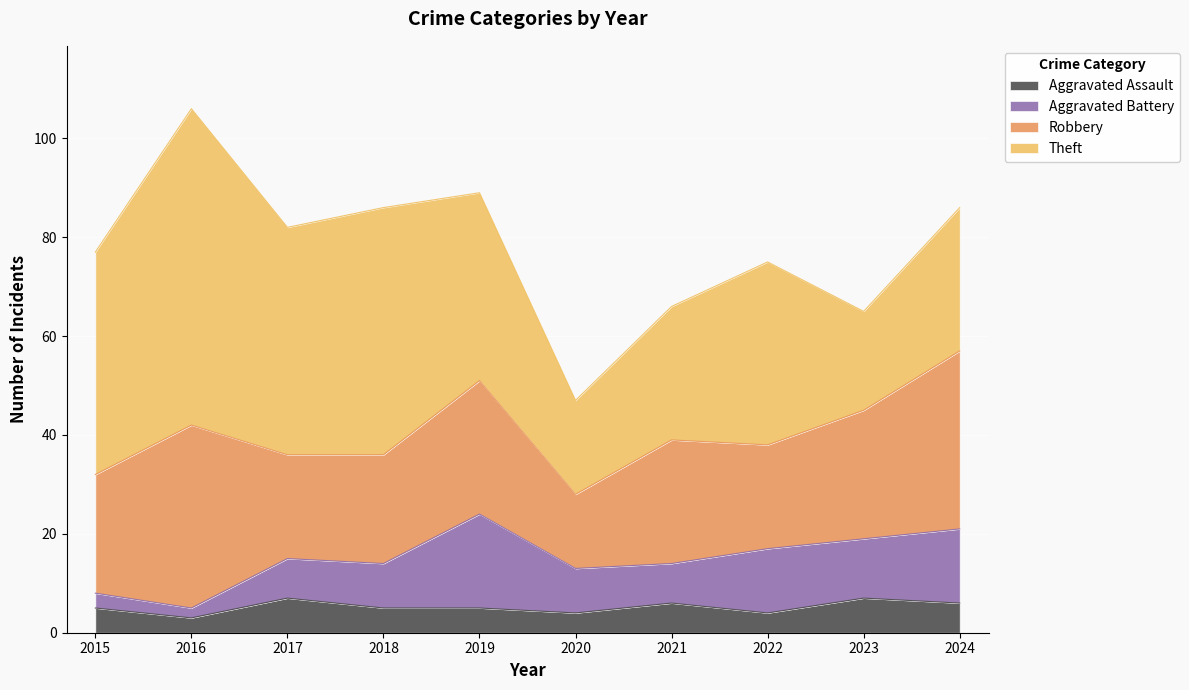

What value does the Theft series have at 2021?

27